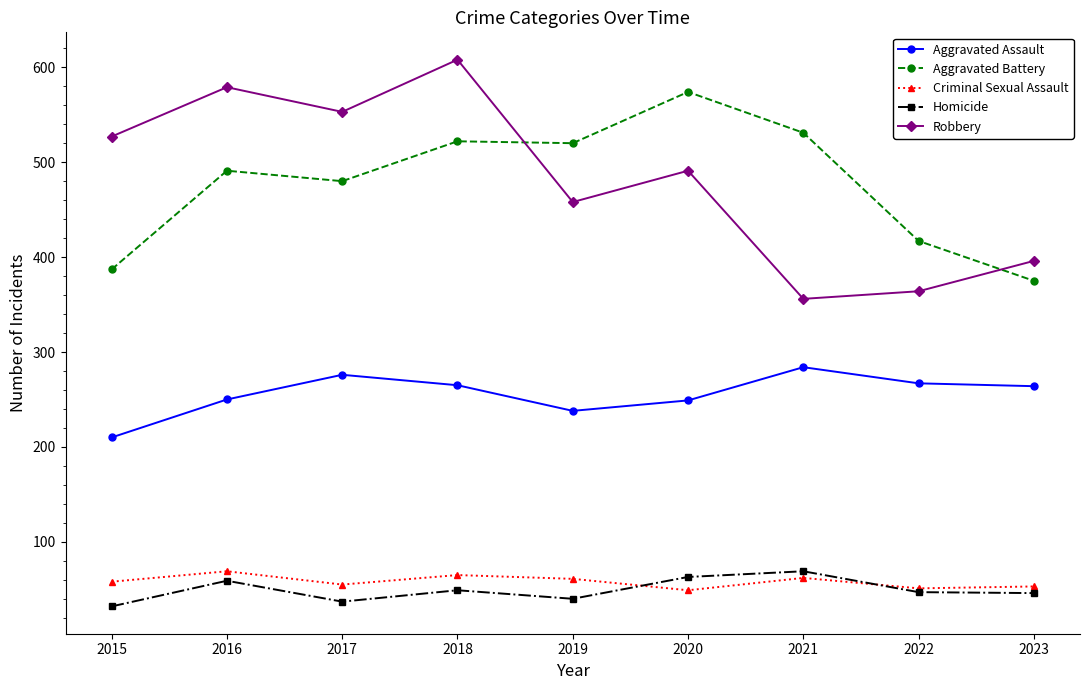

Is it true that Aggravated Assault equals 249 at 2020?

True